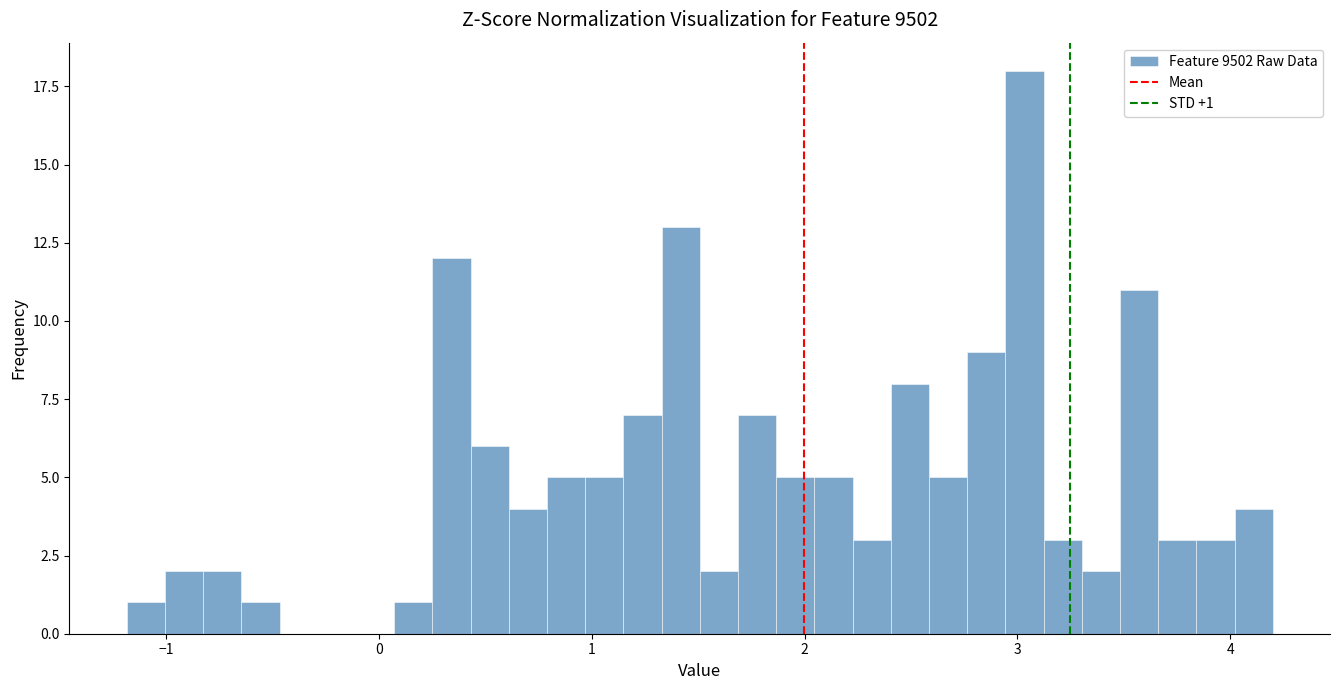

Read against the x-axis, roughly where is the centre of the tallest bar?

3.0